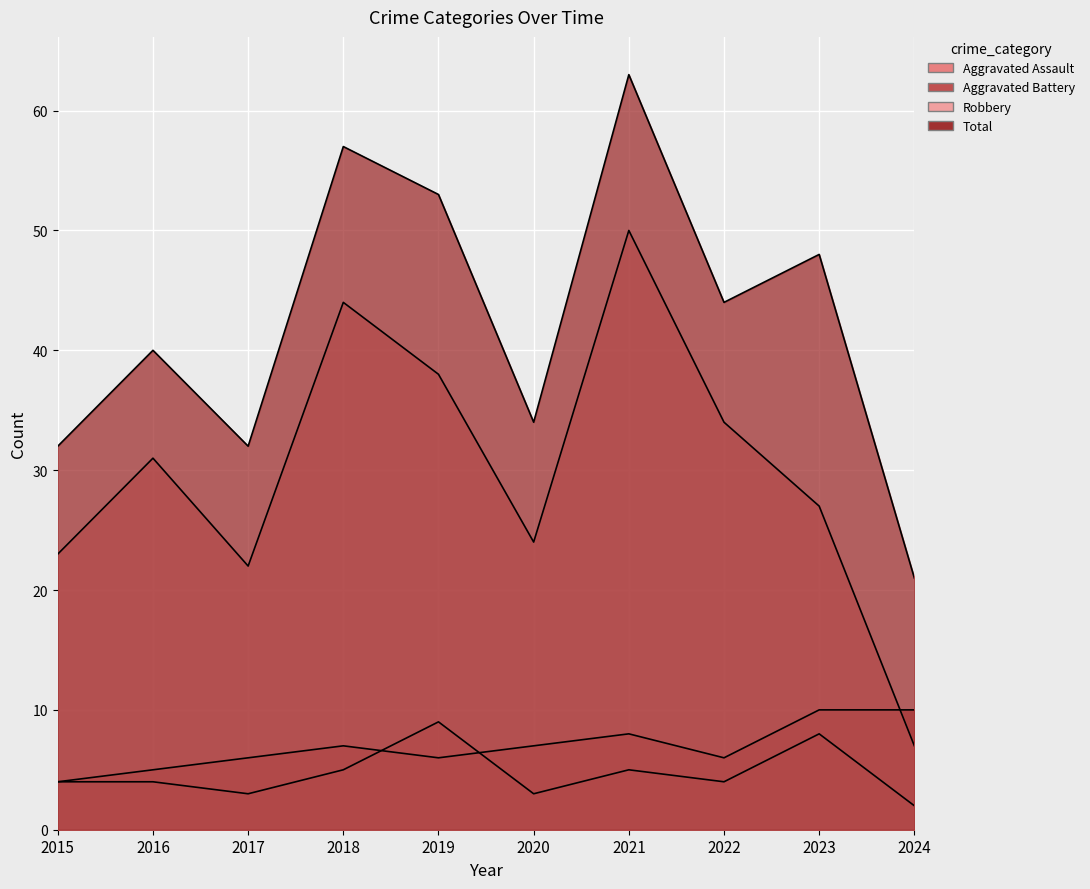

Is it true that Robbery equals 33 at 2015?

False